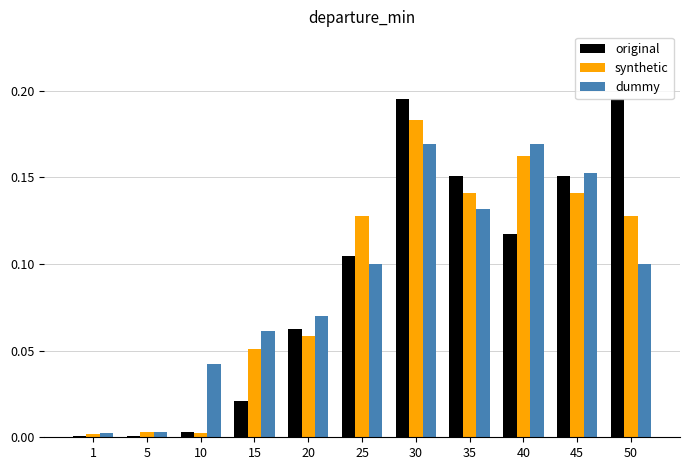

Are the bars horizontal?

No